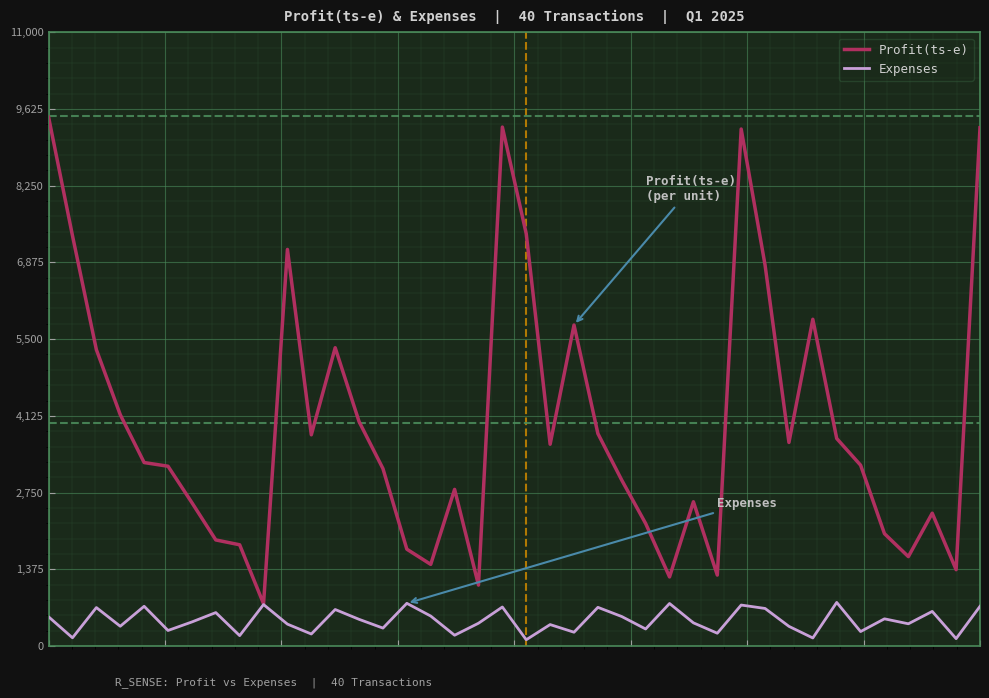

At how many categories does at least one series exceed 7437?

4